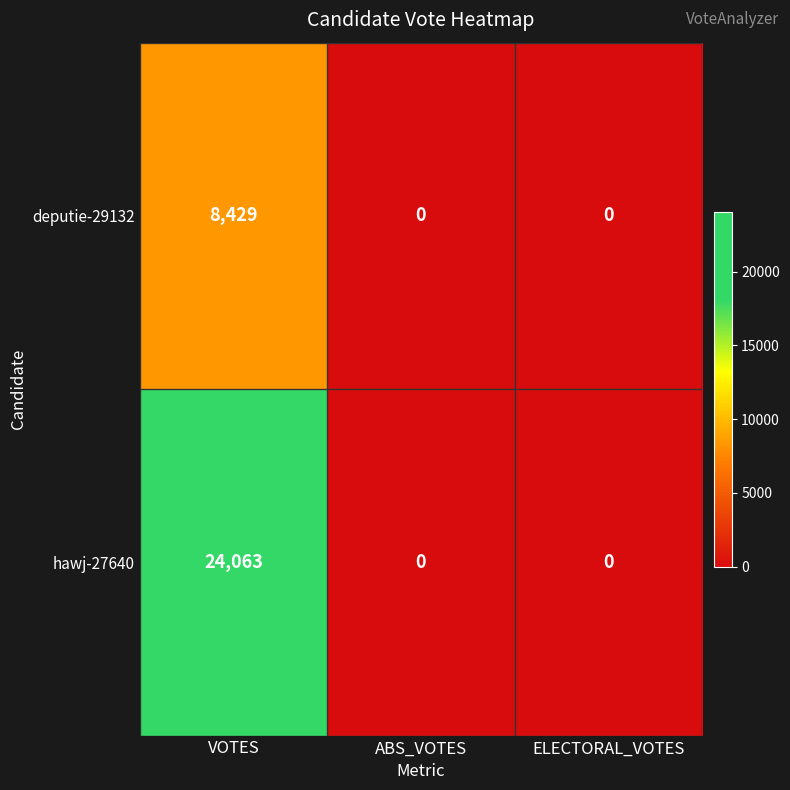

True or false: deputie-29132 has a value of 8429 at VOTES.

True